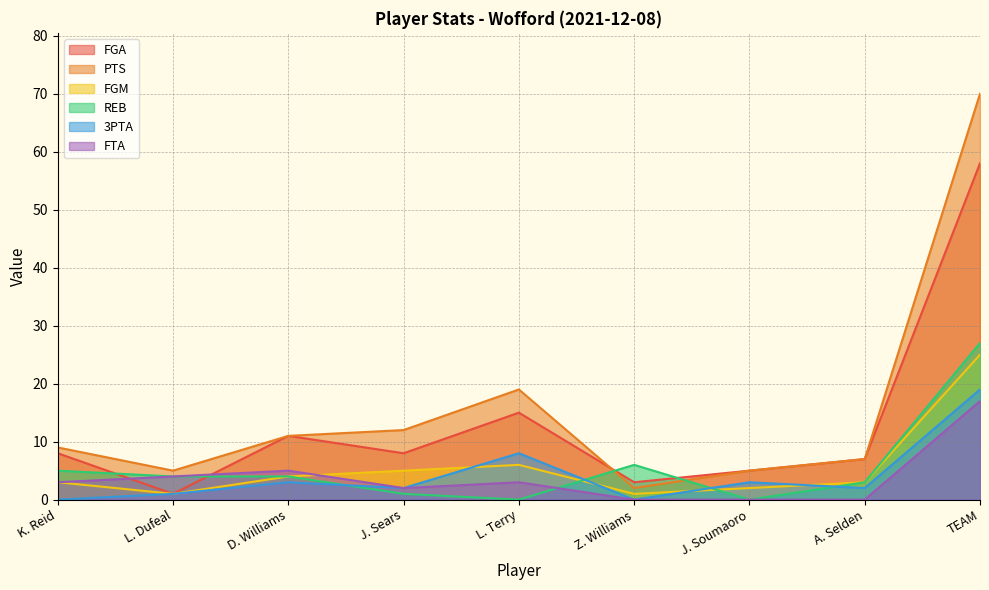

At which category does REB reach its first local peak?

Z. Williams